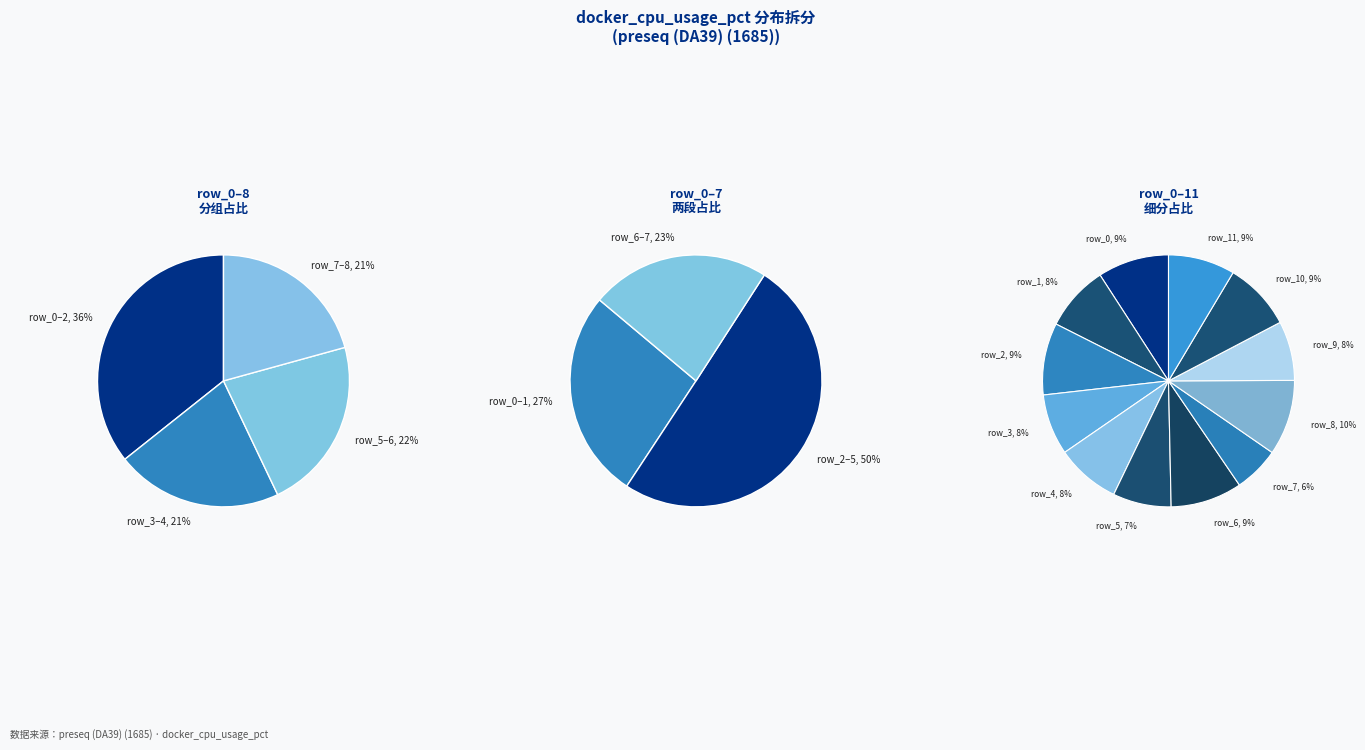

The row_2 slice represents 9% of the pie. True or false?

True